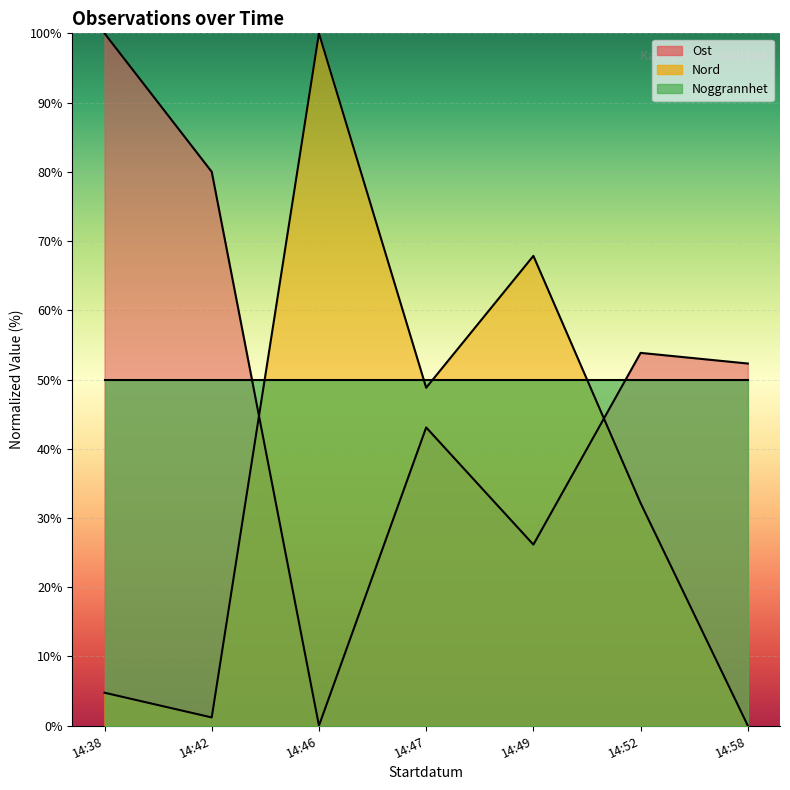

How many times do Ost and Nord cross each other?

2